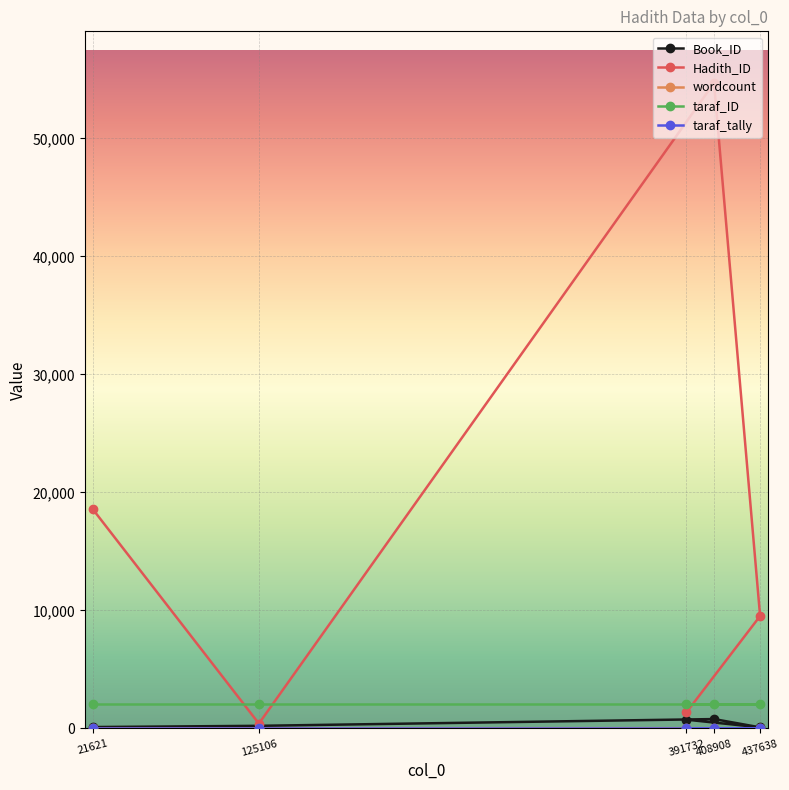

What is the difference between the highest and lowest values at 125106?

2055